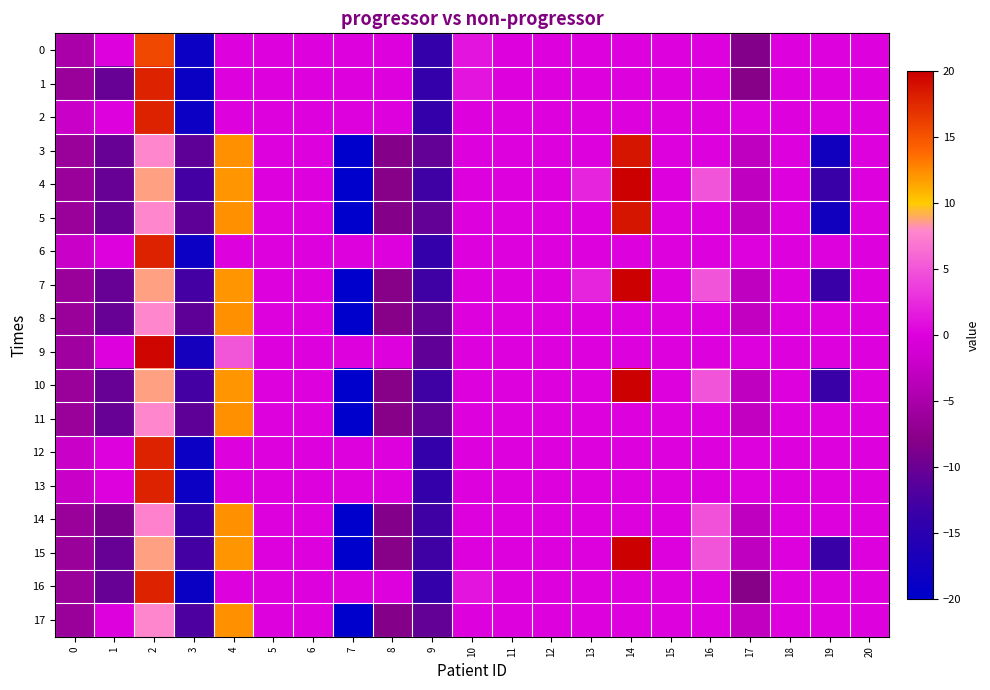

Reading left to right, list all the values displayed in this chart.

0: 0=-4.9	1=0.0	2=15.7	3=-18.6	4=0.0	5=0.0	6=0.0	7=0.0	8=0.0	9=-13.8	10=1.1	11=0.0	12=0.0	13=0.0	14=0.0	15=0.0	16=0.0	17=-8.3	18=0.0	19=0.0	20=0.0
1: 0=-6.3	1=-10.2	2=17.9	3=-18.6	4=0.0	5=0.0	6=0.0	7=0.0	8=0.0	9=-13.8	10=1.2	11=0.0	12=0.0	13=0.0	14=0.0	15=0.0	16=0.0	17=-8.0	18=0.0	19=0.0	20=0.0
2: 0=-2.3	1=0.0	2=17.9	3=-18.6	4=0.0	5=0.0	6=0.0	7=0.0	8=0.0	9=-13.9	10=0.0	11=0.0	12=0.0	13=0.0	14=0.0	15=0.0	16=0.0	17=0.0	18=0.0	19=0.0	20=0.0
3: 0=-6.3	1=-10.2	2=7.8	3=-10.8	4=12.3	5=0.0	6=0.0	7=-20.0	8=-8.1	9=-10.6	10=0.0	11=0.0	12=0.0	13=0.0	14=18.7	15=0.0	16=0.0	17=-3.0	18=0.0	19=-17.8	20=0.0
4: 0=-6.3	1=-10.2	2=8.6	3=-12.7	4=12.2	5=0.0	6=0.0	7=-20.0	8=-8.1	9=-13.0	10=0.0	11=0.0	12=0.0	13=2.2	14=20.0	15=0.0	16=4.8	17=-3.0	18=0.0	19=-13.5	20=0.0
5: 0=-6.3	1=-10.2	2=7.8	3=-10.8	4=12.3	5=0.0	6=0.0	7=-20.0	8=-8.1	9=-10.6	10=0.0	11=0.0	12=0.0	13=0.0	14=18.7	15=0.0	16=0.0	17=-3.0	18=0.0	19=-17.8	20=0.0
6: 0=-2.3	1=0.0	2=17.9	3=-18.6	4=0.0	5=0.0	6=0.0	7=0.0	8=0.0	9=-13.9	10=0.0	11=0.0	12=0.0	13=0.0	14=0.0	15=0.0	16=0.0	17=0.0	18=0.0	19=0.0	20=0.0
7: 0=-6.3	1=-10.2	2=8.6	3=-12.7	4=12.2	5=0.0	6=0.0	7=-20.0	8=-8.1	9=-13.0	10=0.0	11=0.0	12=0.0	13=2.2	14=20.0	15=0.0	16=4.8	17=-3.0	18=0.0	19=-13.5	20=0.0
8: 0=-6.4	1=-10.2	2=7.8	3=-10.8	4=12.3	5=0.0	6=0.0	7=-20.0	8=-8.1	9=-10.6	10=0.0	11=0.0	12=0.0	13=0.0	14=0.0	15=0.0	16=0.0	17=-2.9	18=0.0	19=0.0	20=0.0
9: 0=-5.8	1=0.0	2=19.7	3=-17.4	4=5.0	5=0.0	6=0.0	7=0.0	8=0.0	9=-10.6	10=0.0	11=0.0	12=0.0	13=0.0	14=0.0	15=0.0	16=0.0	17=0.0	18=0.0	19=0.0	20=0.0
10: 0=-6.3	1=-10.2	2=8.6	3=-12.7	4=12.2	5=0.0	6=0.0	7=-20.0	8=-8.1	9=-13.0	10=0.0	11=0.0	12=0.0	13=0.0	14=20.0	15=0.0	16=4.8	17=-3.0	18=0.0	19=-13.5	20=0.0
11: 0=-6.4	1=-10.2	2=7.8	3=-10.8	4=12.3	5=0.0	6=0.0	7=-20.0	8=-8.1	9=-10.6	10=0.0	11=0.0	12=0.0	13=0.0	14=0.0	15=0.0	16=0.0	17=-2.9	18=0.0	19=0.0	20=0.0
12: 0=-2.3	1=0.0	2=17.9	3=-18.6	4=0.0	5=0.0	6=0.0	7=0.0	8=0.0	9=-13.9	10=0.0	11=0.0	12=0.0	13=0.0	14=0.0	15=0.0	16=0.0	17=0.0	18=0.0	19=0.0	20=0.0
13: 0=-2.3	1=0.0	2=17.9	3=-18.6	4=0.0	5=0.0	6=0.0	7=0.0	8=0.0	9=-13.9	10=0.0	11=0.0	12=0.0	13=0.0	14=0.0	15=0.0	16=0.0	17=0.0	18=0.0	19=0.0	20=0.0
14: 0=-6.3	1=-9.0	2=7.6	3=-13.5	4=12.3	5=0.0	6=0.0	7=-20.0	8=-8.3	9=-13.1	10=0.0	11=0.0	12=0.0	13=0.0	14=0.0	15=0.0	16=4.8	17=-3.0	18=0.0	19=0.0	20=0.0
15: 0=-6.3	1=-10.2	2=8.6	3=-12.7	4=12.2	5=0.0	6=0.0	7=-20.0	8=-8.1	9=-13.0	10=0.0	11=0.0	12=0.0	13=0.0	14=20.0	15=0.0	16=4.8	17=-3.0	18=0.0	19=-13.5	20=0.0
16: 0=-6.3	1=-10.2	2=17.9	3=-18.6	4=0.0	5=0.0	6=0.0	7=0.0	8=0.0	9=-13.8	10=1.2	11=0.0	12=0.0	13=0.0	14=0.0	15=0.0	16=0.0	17=-8.0	18=0.0	19=0.0	20=0.0
17: 0=-6.3	1=0.0	2=7.8	3=-12.1	4=12.3	5=0.0	6=0.0	7=-20.0	8=-8.1	9=-10.5	10=0.0	11=0.0	12=0.0	13=0.0	14=0.0	15=0.0	16=0.0	17=-3.0	18=0.0	19=0.0	20=0.0